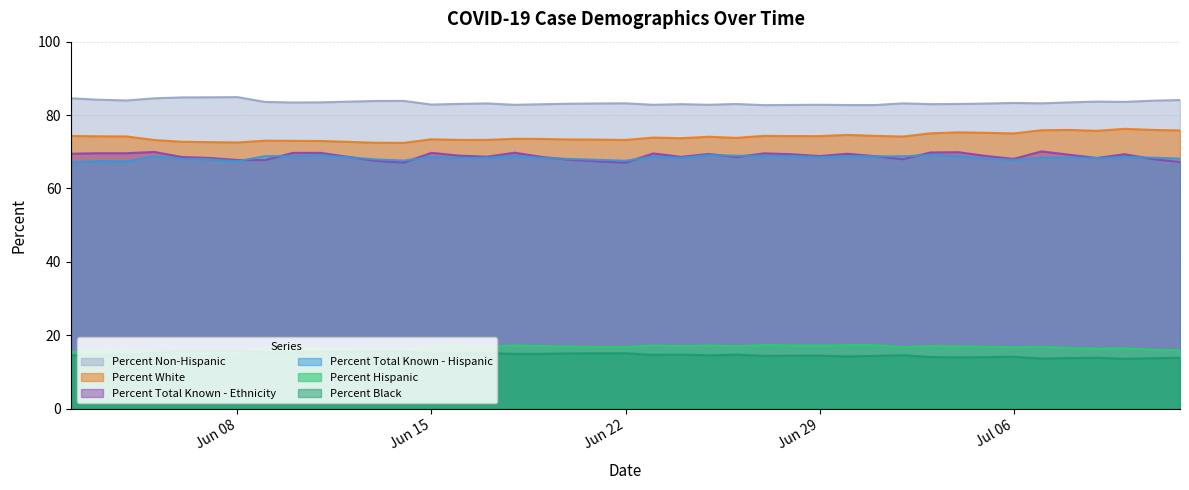

What is the lowest value of the Percent Hispanic series?

15.1